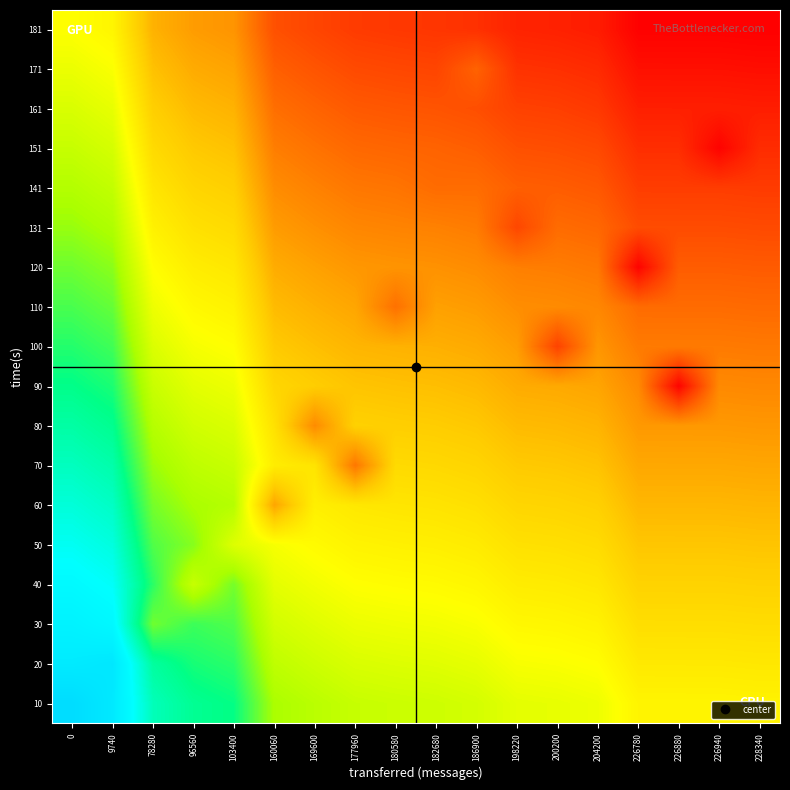

Reading left to right, transcribe all the data shown in this chart.

10: 0=0.0	9740=1114.8	78280=4532.8	96560=5444.4	103400=5785.5	160060=8611.1	169600=9086.8	177960=9503.7	180580=9634.4	182680=9739.1	186900=9949.6	198220=10514.1	200200=10612.8	204200=10812.3	226780=11938.3	226880=11943.3	226940=11946.3	228340=12016.1
20: 0=1258.2	9740=963.0	78280=5161.9	96560=6073.5	103400=6414.6	160060=9240.2	169600=9715.9	177960=10132.9	180580=10263.5	182680=10368.2	186900=10578.7	198220=11143.2	200200=11241.9	204200=11441.4	226780=12567.4	226880=12572.4	226940=12575.4	228340=12645.2
30: 0=1887.3	9740=2373.1	78280=7580.0	96560=6702.7	103400=7043.8	160060=9869.3	169600=10345.1	177960=10762.0	180580=10892.6	182680=10997.3	186900=11207.8	198220=11772.3	200200=11871.0	204200=12070.5	226780=13196.6	226880=13201.5	226940=13204.5	228340=13274.3
40: 0=2516.5	9740=3002.2	78280=6420.2	96560=9498.0	103400=7672.9	160060=10498.4	169600=10974.2	177960=11391.1	180580=11521.7	182680=11626.5	186900=11836.9	198220=12401.4	200200=12500.2	204200=12699.6	226780=13825.7	226880=13830.7	226940=13833.6	228340=13903.5
50: 0=3145.6	9740=3631.3	78280=7049.3	96560=7960.9	103400=10280.0	160060=11127.6	169600=11603.3	177960=12020.2	180580=12150.9	182680=12255.6	186900=12466.0	198220=13030.5	200200=13129.3	204200=13328.8	226780=14454.8	226880=14459.8	226940=14462.8	228340=14532.6
60: 0=3774.7	9740=4260.4	78280=7678.4	96560=8590.0	103400=8931.1	160060=15803.0	169600=12232.4	177960=12649.3	180580=12780.0	182680=12884.7	186900=13095.1	198220=13659.7	200200=13758.4	204200=13957.9	226780=15083.9	226880=15088.9	226940=15091.9	228340=15161.7
70: 0=4403.8	9740=4889.5	78280=8307.5	96560=9219.1	103400=9560.2	160060=12385.8	169600=12861.5	177960=17748.0	180580=13409.1	182680=13513.8	186900=13724.3	198220=14288.8	200200=14387.5	204200=14587.0	226780=15713.0	226880=15718.0	226940=15721.0	228340=15790.8
80: 0=5032.9	9740=5518.6	78280=8936.6	96560=9848.2	103400=10189.3	160060=13014.9	169600=16899.0	177960=13907.5	180580=14038.2	182680=14142.9	186900=14353.4	198220=14917.9	200200=15016.6	204200=15216.1	226780=16342.1	226880=16347.1	226940=16350.1	228340=16419.9
90: 0=5662.0	9740=6147.8	78280=9565.8	96560=10477.4	103400=10818.5	160060=13644.0	169600=14119.8	177960=14536.7	180580=14667.3	182680=14772.0	186900=14982.5	198220=15547.0	200200=15645.7	204200=15845.2	226780=16971.2	226880=22584.0	226940=16979.2	228340=17049.0
100: 0=6291.2	9740=6776.9	78280=10194.9	96560=11106.5	103400=11447.6	160060=14273.1	169600=14748.9	177960=15165.8	180580=15296.4	182680=15401.2	186900=15611.6	198220=16176.1	200200=19958.0	204200=16474.3	226780=17600.4	226880=17605.4	226940=17608.3	228340=17678.2
110: 0=6920.3	9740=7406.0	78280=10824.0	96560=11735.6	103400=12076.7	160060=14902.2	169600=15378.0	177960=15794.9	180580=18009.0	182680=16030.3	186900=16240.7	198220=16805.2	200200=16904.0	204200=17103.4	226780=18229.5	226880=18234.5	226940=18237.5	228340=18307.3
120: 0=7549.4	9740=8035.1	78280=11453.1	96560=12364.7	103400=12705.8	160060=15531.4	169600=16007.1	177960=16424.0	180580=16554.7	182680=16659.4	186900=16869.8	198220=17434.3	200200=17533.1	204200=17732.6	226780=22607.0	226880=18863.6	226940=18866.6	228340=18936.4
131: 0=8241.4	9740=8727.1	78280=12145.1	96560=13056.7	103400=13397.8	160060=16223.4	169600=16699.1	177960=17116.0	180580=17246.7	182680=17351.4	186900=17561.9	198220=19766.0	200200=18225.1	204200=18424.6	226780=19550.6	226880=19555.6	226940=19558.6	228340=19628.4
141: 0=8870.5	9740=9356.3	78280=12774.3	96560=13685.8	103400=14027.0	160060=16852.5	169600=17328.3	177960=17745.2	180580=17875.8	182680=18220.0	186900=18191.0	198220=18755.5	200200=18854.2	204200=19053.7	226780=20179.7	226880=20184.7	226940=20187.7	228340=20257.5
151: 0=9499.7	9740=9985.4	78280=13403.4	96560=14315.0	103400=14656.1	160060=17481.6	169600=17957.4	177960=18374.3	180580=18504.9	182680=18609.7	186900=18820.1	198220=19384.6	200200=19483.3	204200=19682.8	226780=20808.9	226880=20813.8	226940=22630.0	228340=20886.7
161: 0=10128.8	9740=10614.5	78280=14032.5	96560=14944.1	103400=15285.2	160060=18110.7	169600=18586.5	177960=19003.4	180580=19134.0	182680=19238.8	186900=19449.2	198220=20013.7	200200=20112.5	204200=20371.0	226780=21438.0	226880=21443.0	226940=21446.0	228340=21515.8
171: 0=10757.9	9740=11243.6	78280=14661.6	96560=15573.2	103400=15914.3	160060=18739.9	169600=19215.6	177960=19632.5	180580=19763.2	182680=19867.9	186900=18628.0	198220=20642.8	200200=20741.6	204200=20941.1	226780=22067.1	226880=22072.1	226940=22075.1	228340=22144.9
181: 0=11387.0	9740=11872.7	78280=15290.7	96560=16202.3	103400=16543.4	160060=19369.0	169600=19844.7	177960=20261.6	180580=20392.3	182680=20497.0	186900=20707.4	198220=21272.0	200200=21370.7	204200=21570.2	226780=22696.2	226880=22701.2	226940=22704.2	228340=22774.0